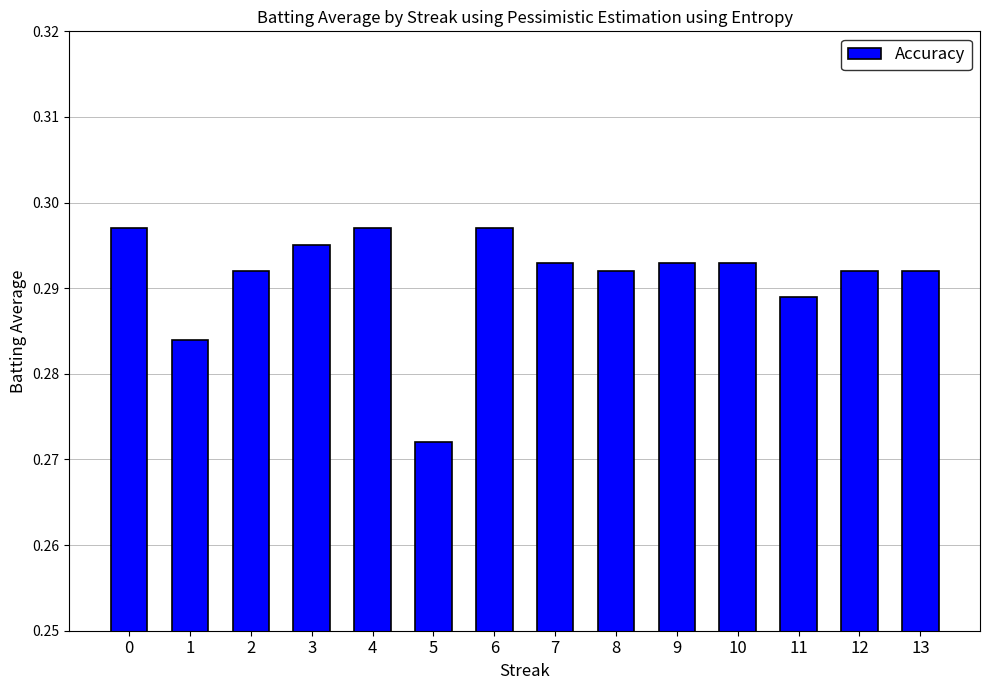

Which has a higher value, 5 or 4?

4